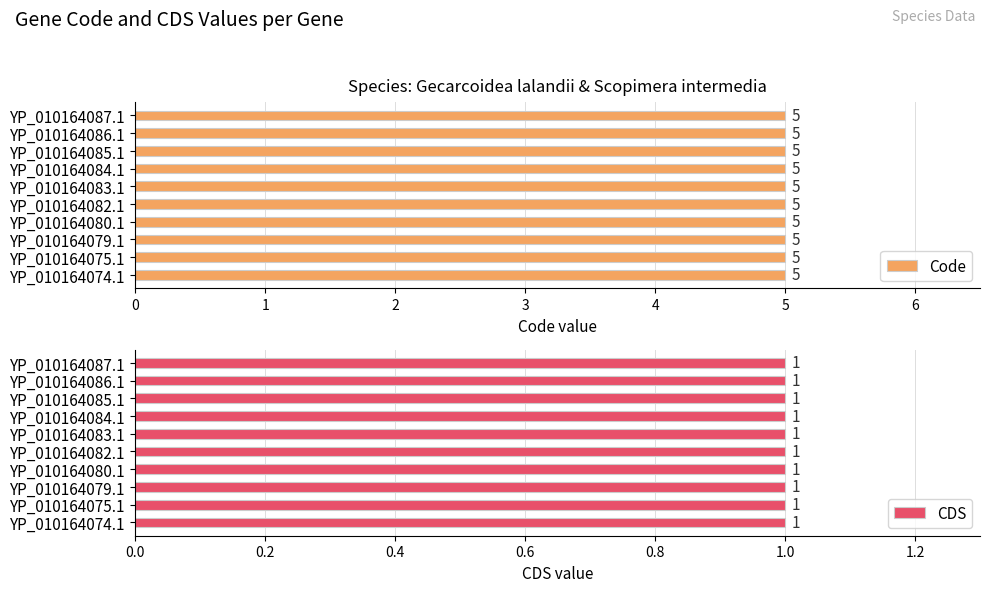

Is the value of Code at YP_010164085.1 greater than the value of CDS at YP_010164079.1?

Yes